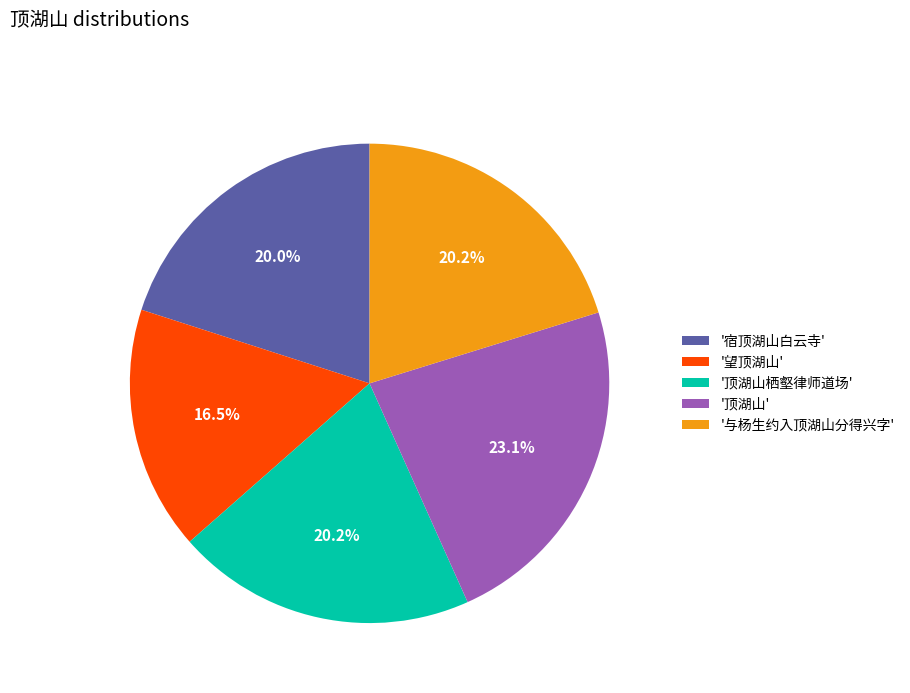

How many segments does this pie chart have?

5